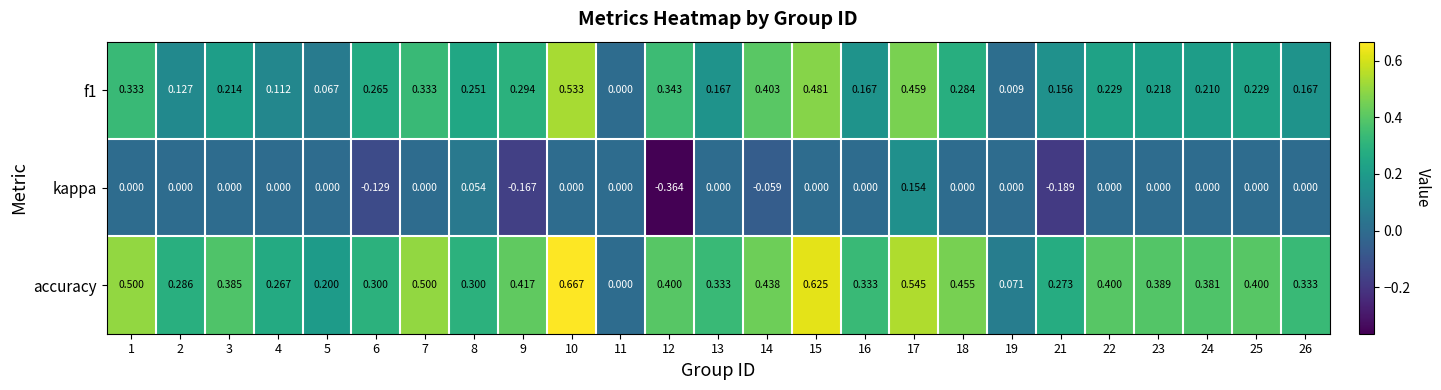

Is the value of f1 at 8 greater than the value of accuracy at 3?

No